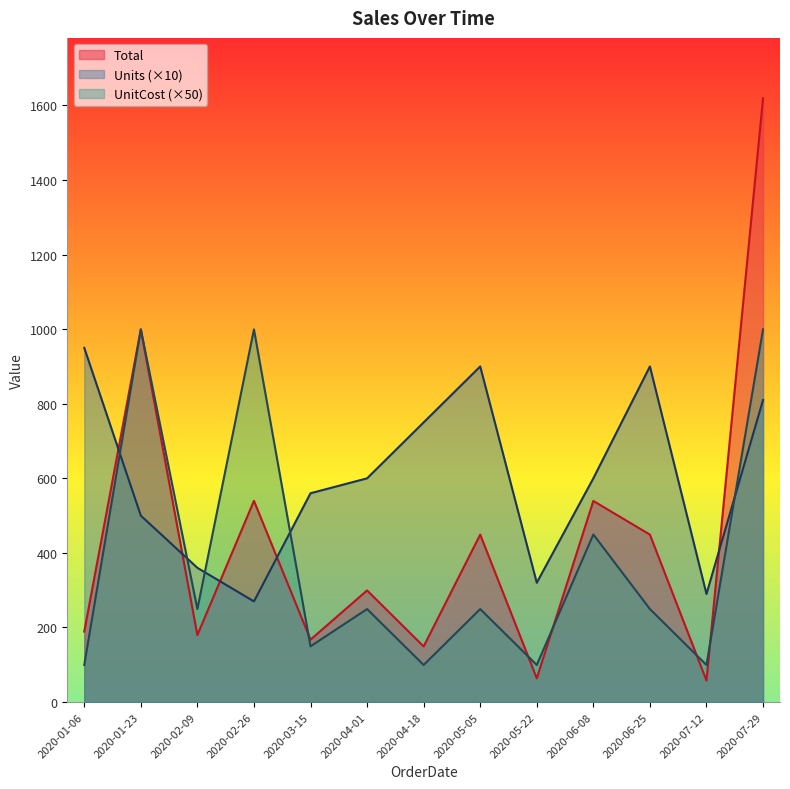

What is the maximum value shown in the chart?

1619.2